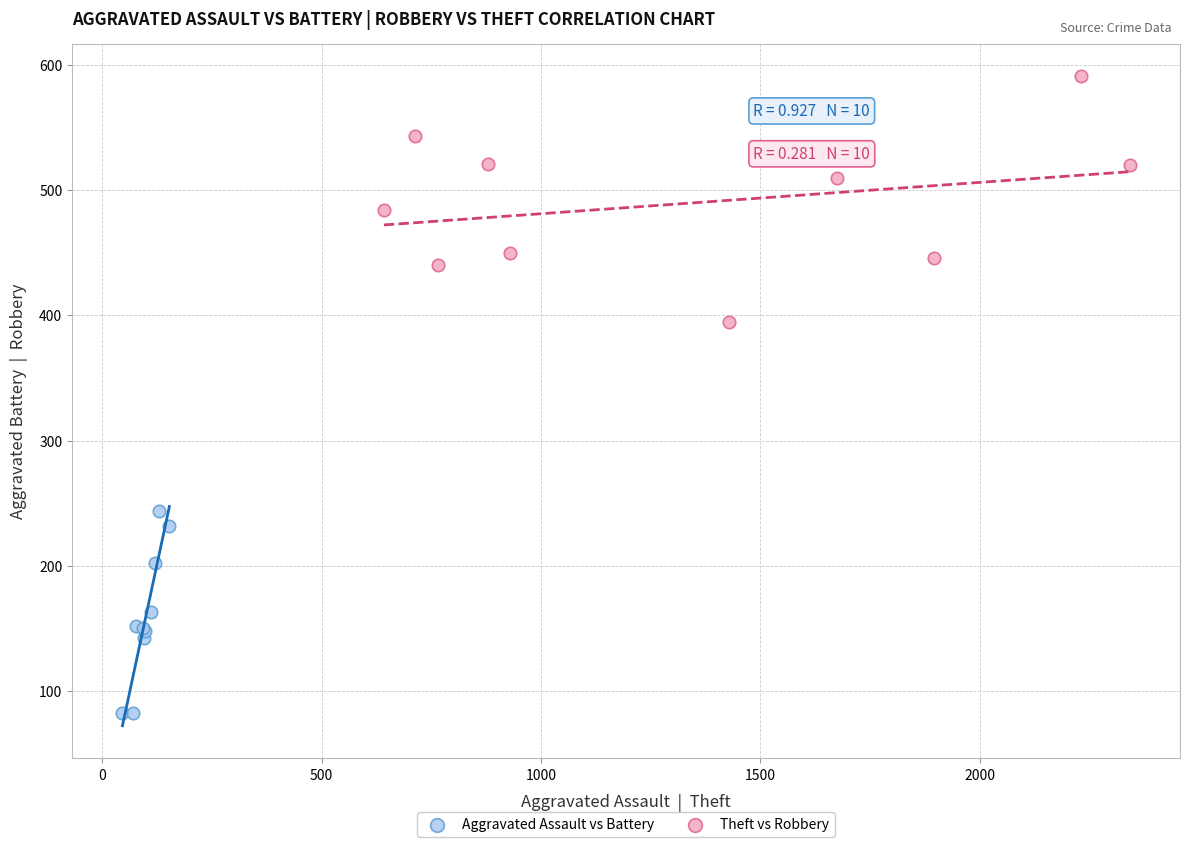

Which series contains the lowest Y value?

Aggravated Assault vs Battery